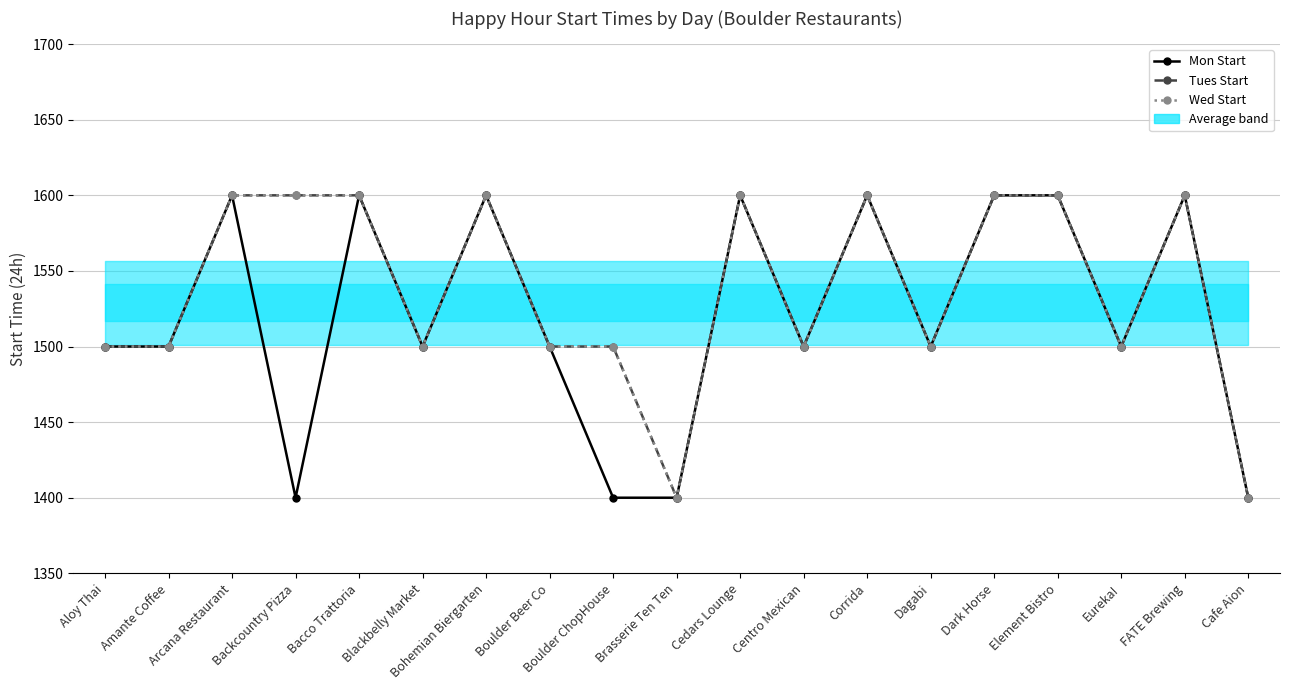

What is the average value of the Mon Start series?

1521